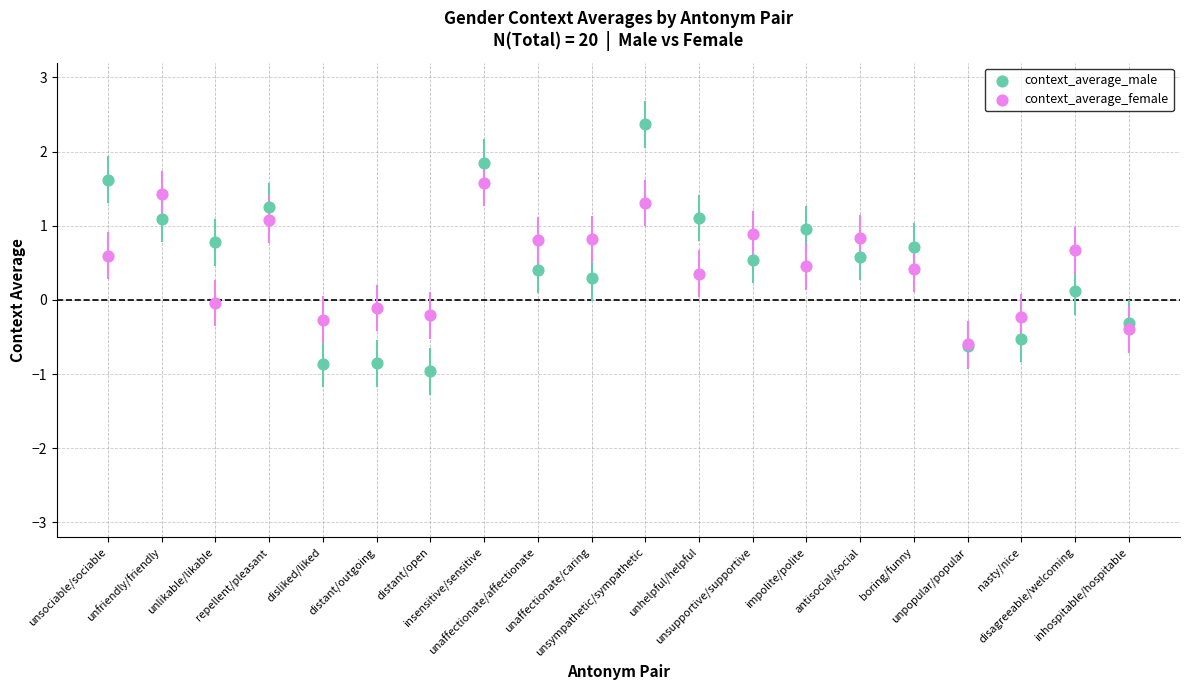

What are all the series names shown in the legend?

context_average_male, context_average_female